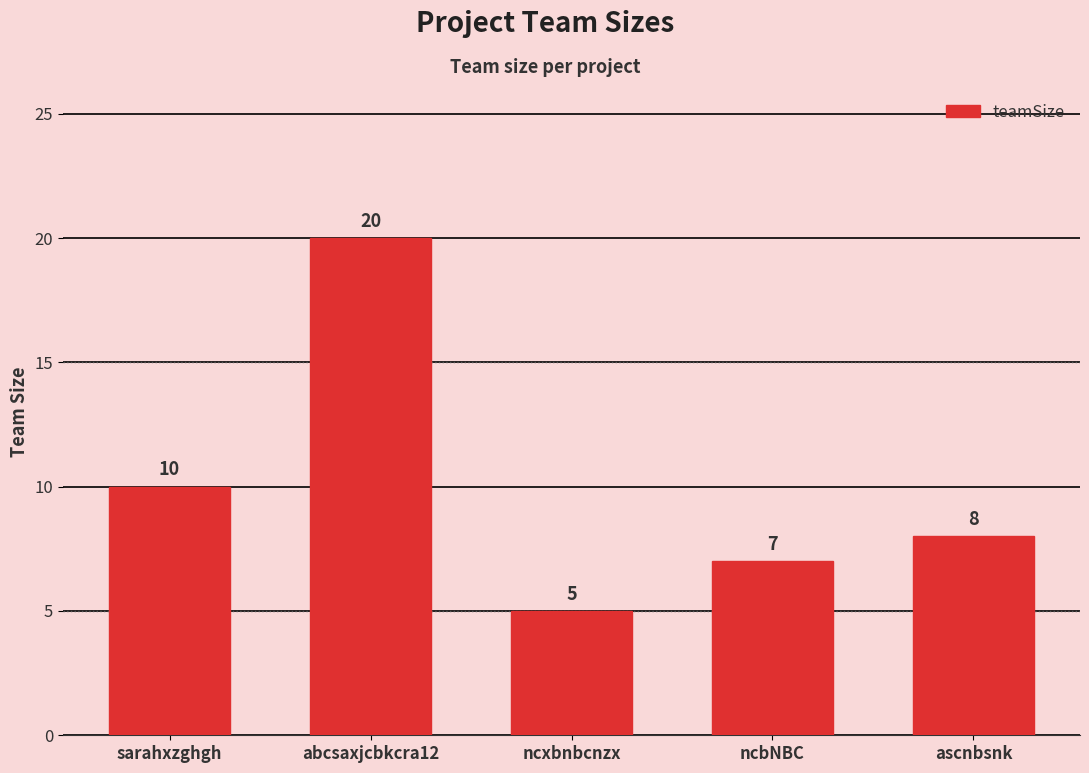

The chart shows a value of 14 at ascnbsnk. True or false?

False